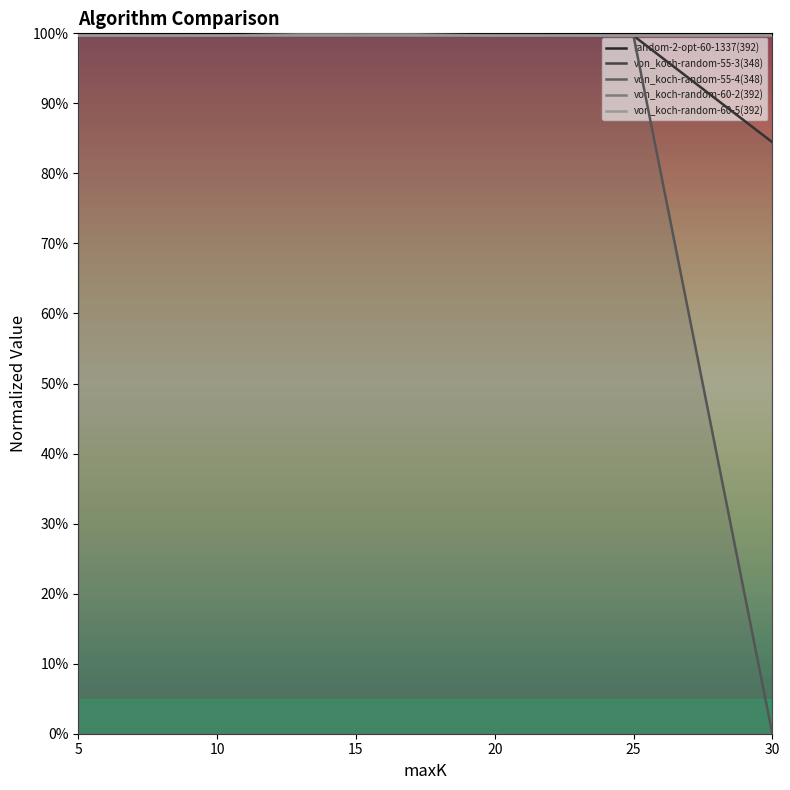

Between which two adjacent categories do von_koch-random-55-4(348) and von_koch-random-55-3(348) first intersect?

5 and 10